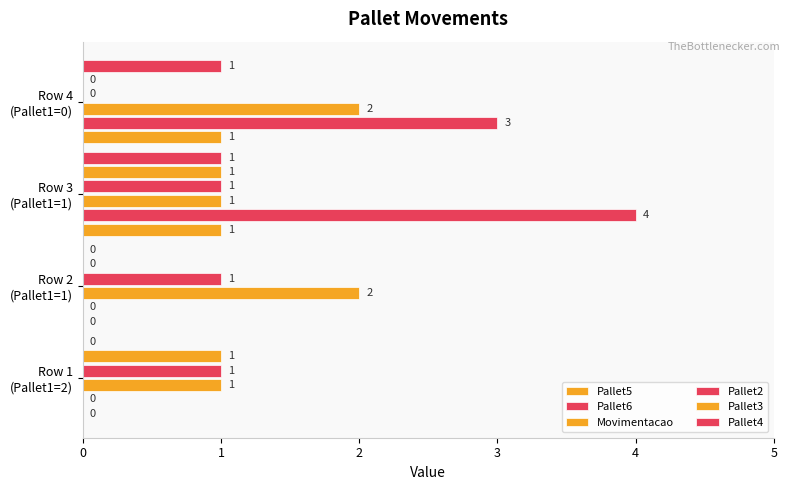

How many distinct data groups are displayed?

6